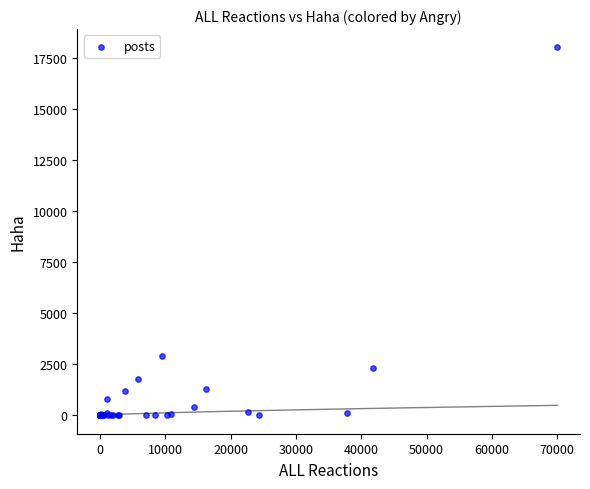

What Y value in the scatter plot is closest to 9000?

2900